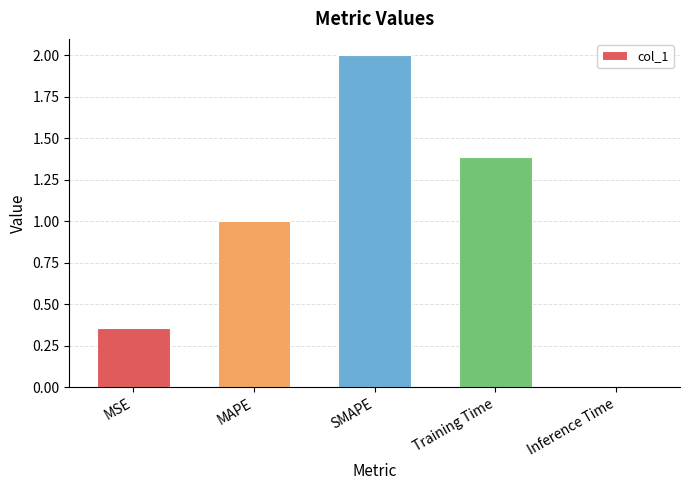

What is the label of the 3rd bar from the right?

SMAPE